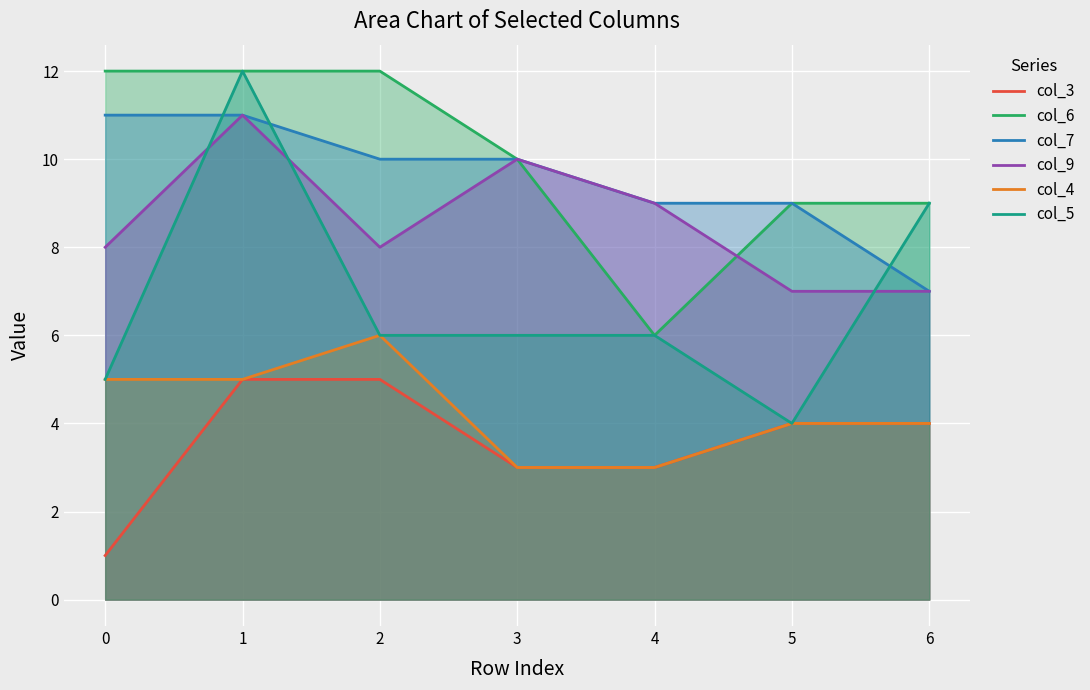

How many values in the col_9 series are below 8?

2